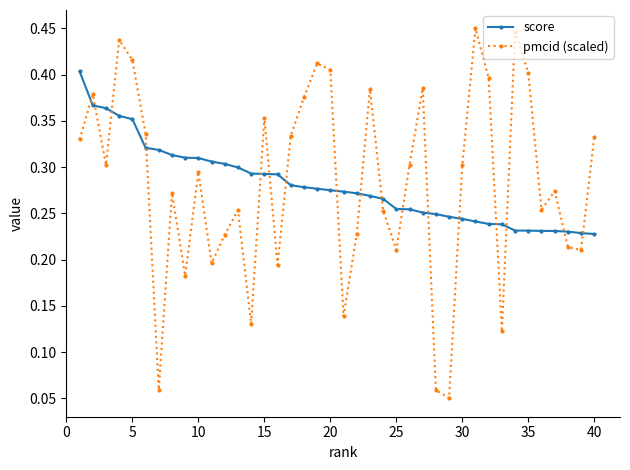

Count the pmcid (scaled) values in the range 0 to 1.

40